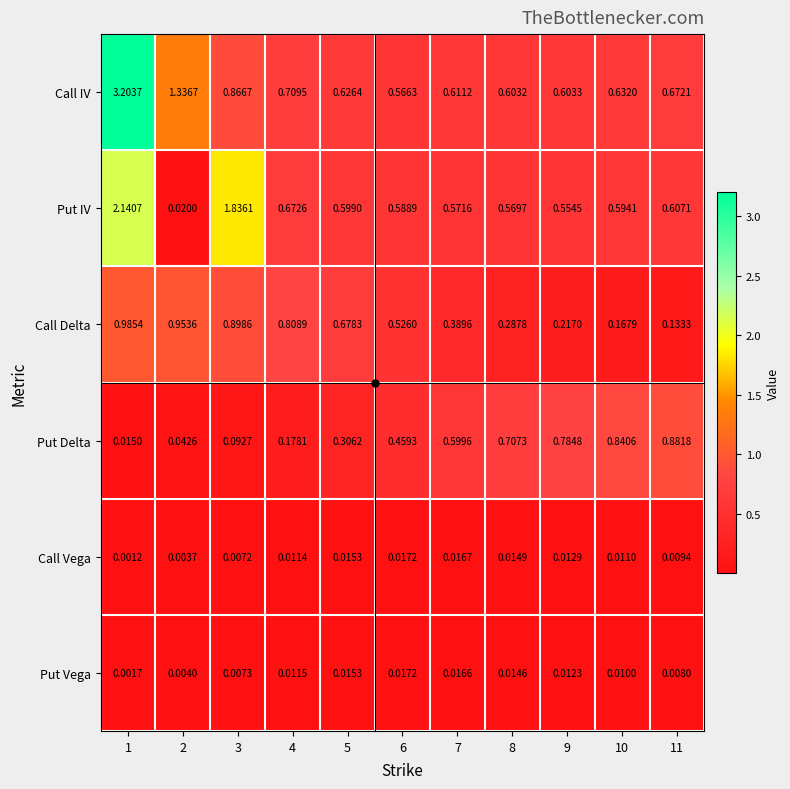

Which series has the largest total across all categories?

Call IV